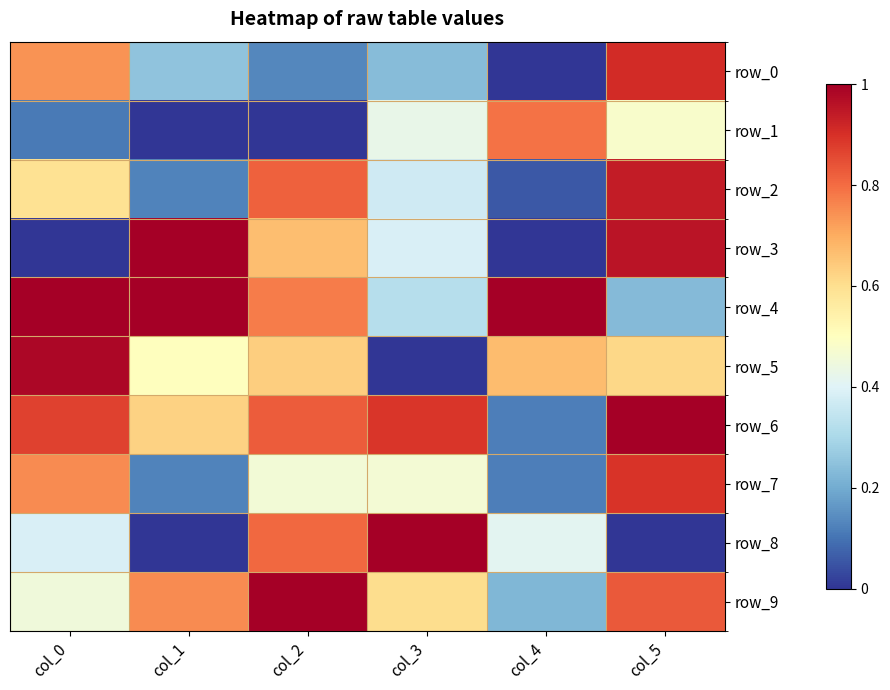

How many values in row_1 are above zero?

4